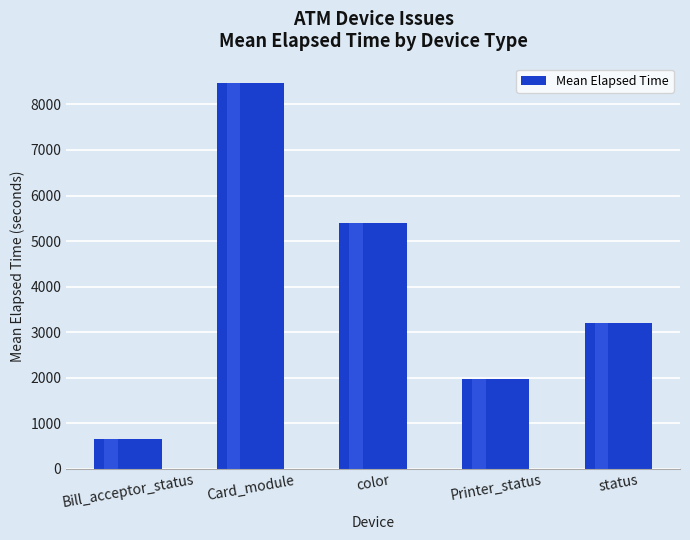

Rank the categories by value from lowest to highest.

Bill_acceptor_status, Printer_status, status, color, Card_module